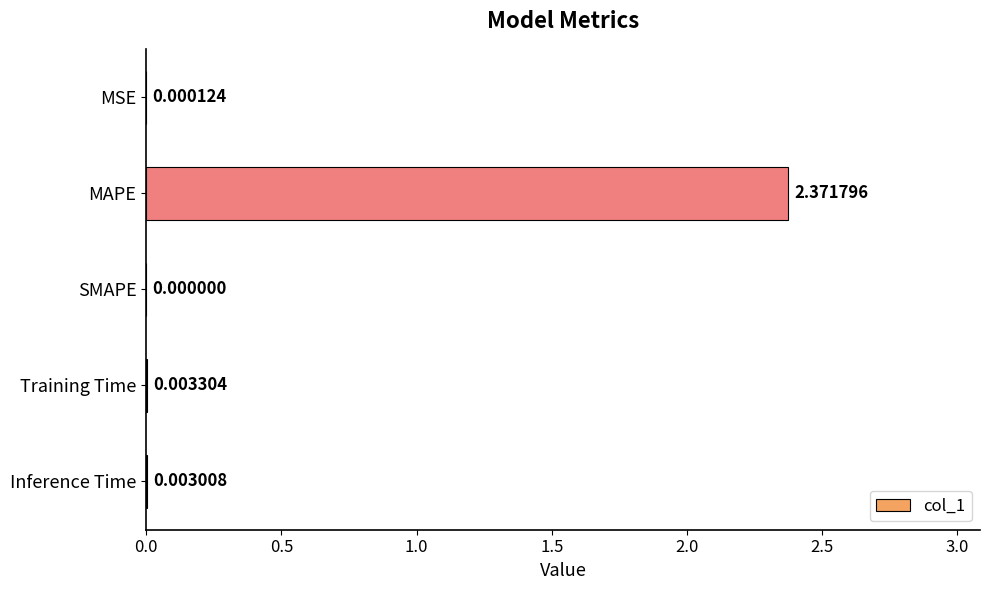

What is the change in value from MAPE to Training Time?

-2.4